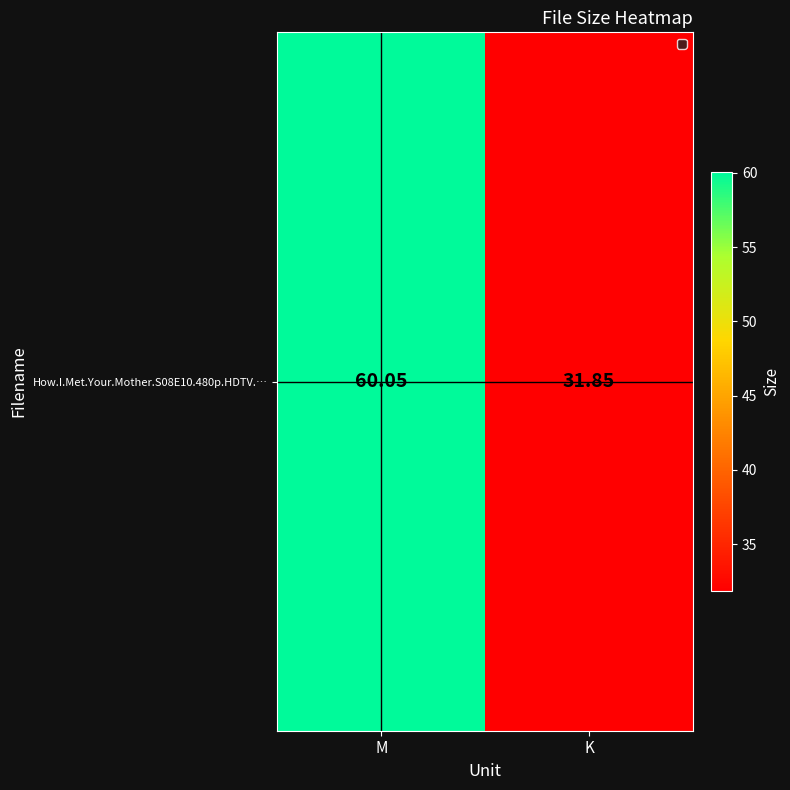

Reading left to right, what are all the values shown in this chart?

60.0	31.9